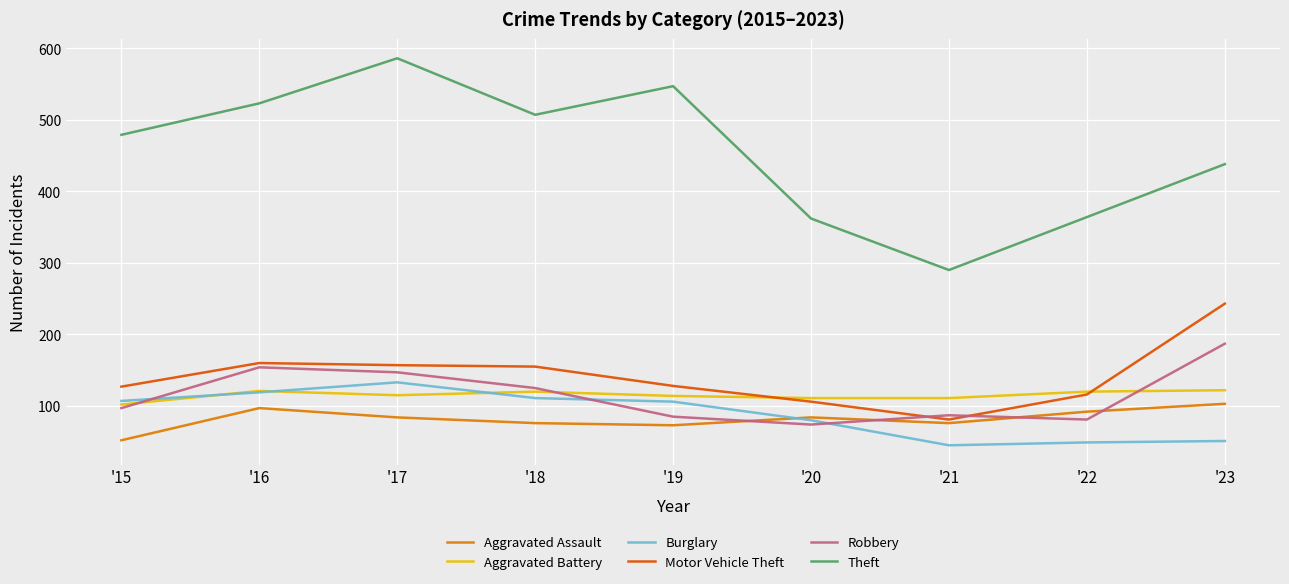

Which series has the widest spread of values?

Theft